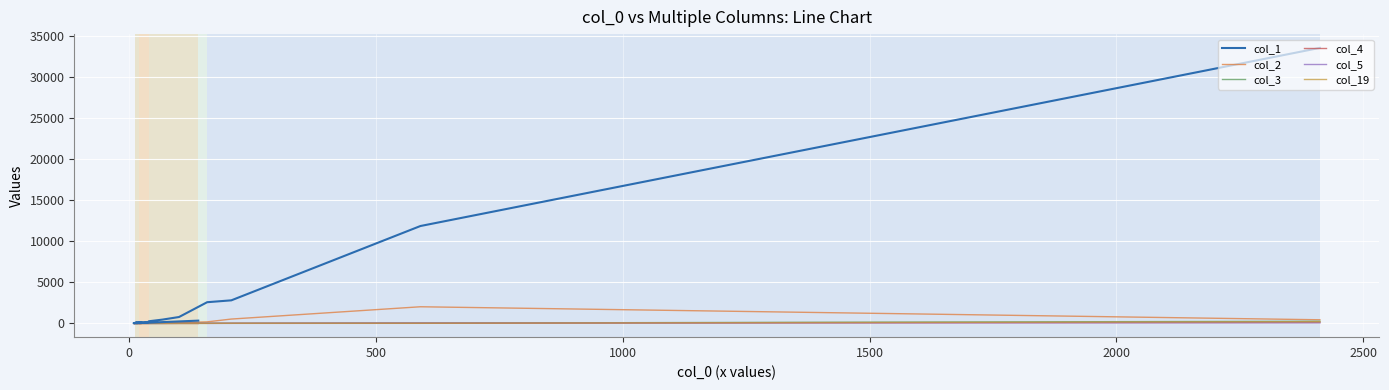

True or false: col_1 and col_3 intersect in this chart.

False